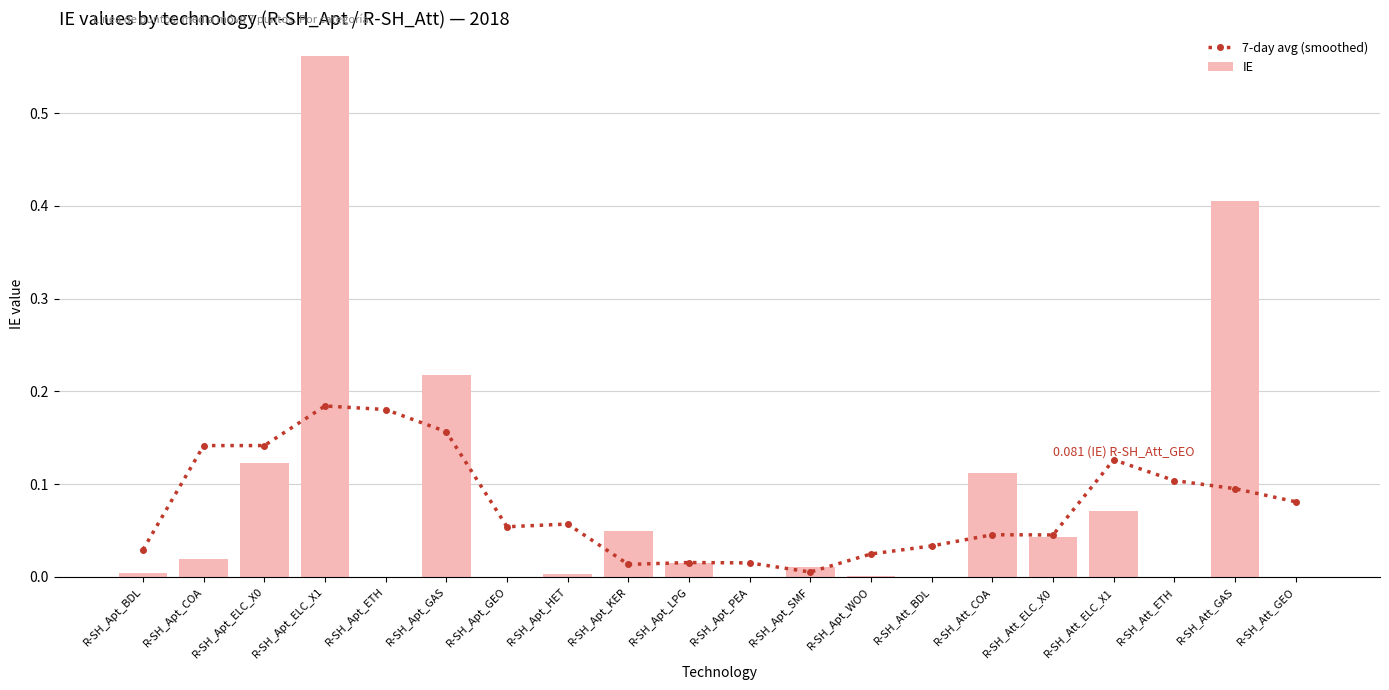

Reading right to left, list all the values displayed in this chart.

7-day avg (smoothed): 0.1	0.1	0.1	0.1	0.0	0.0	0.0	0.0	0.0	0.0	0.0	0.0	0.1	0.1	0.2	0.2	0.2	0.1	0.1	0.0
IE: 0.0	0.4	0.0	0.1	0.0	0.1	0.0	0.0	0.0	0.0	0.0	0.0	0.0	0.0	0.2	0.0	0.6	0.1	0.0	0.0